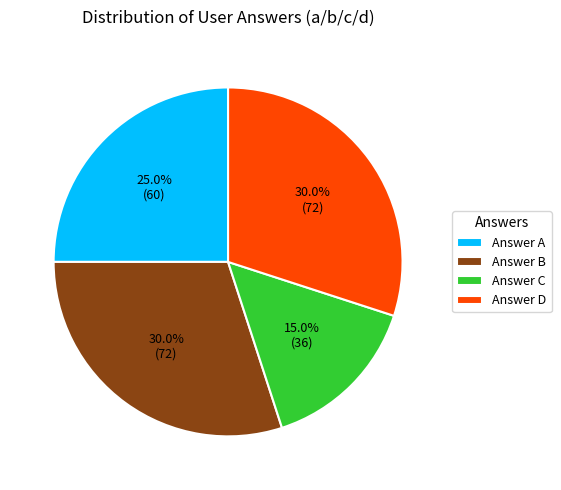

Which slice is the smallest?

Answer C